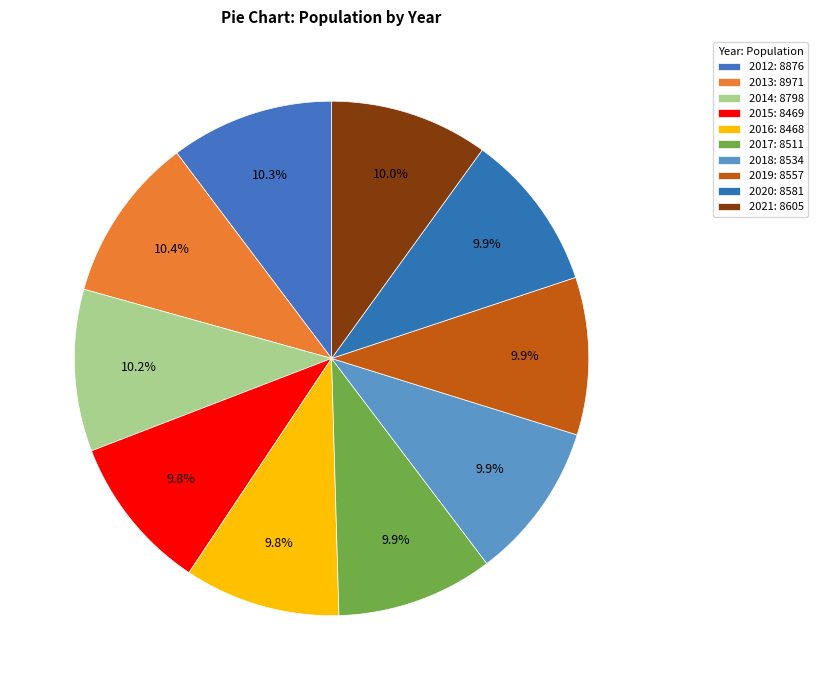

What is the ratio of the value at 2020 to the value at 2017?

1.0